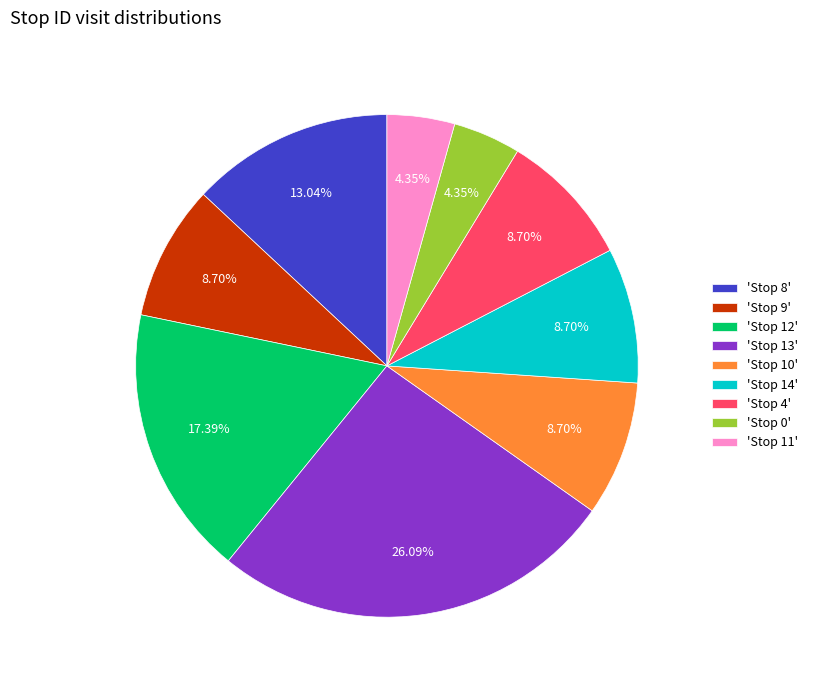

Does 'Stop 9' represent more than half of the total?

No